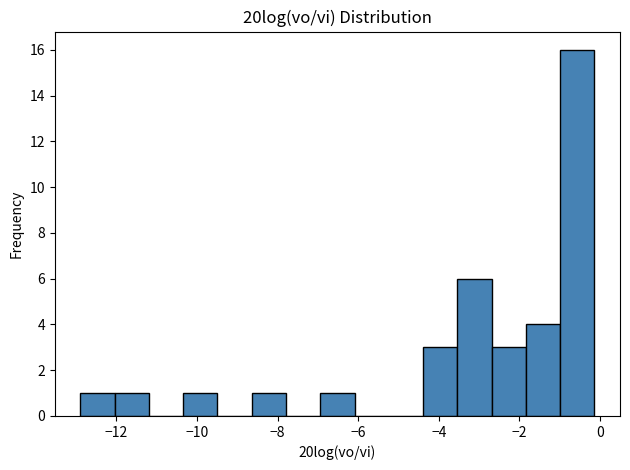

What is the height of the bar covering -4.4 to -3.6 on the x-axis? Neither the bar edges nor the heights are printed on the chart, so give them approximately, as read against the axes.

3